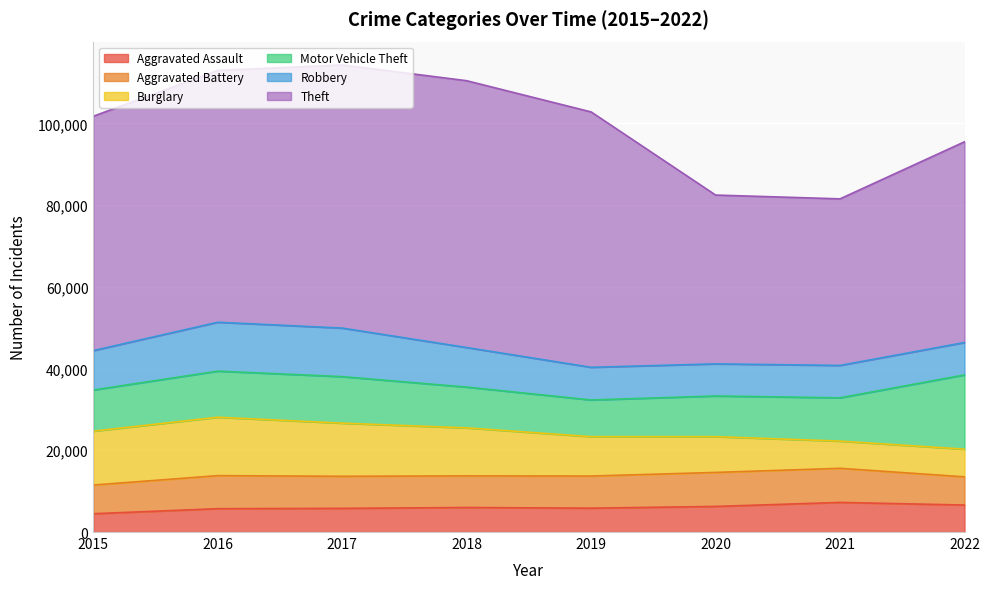

True or false: Burglary and Robbery intersect in this chart.

True